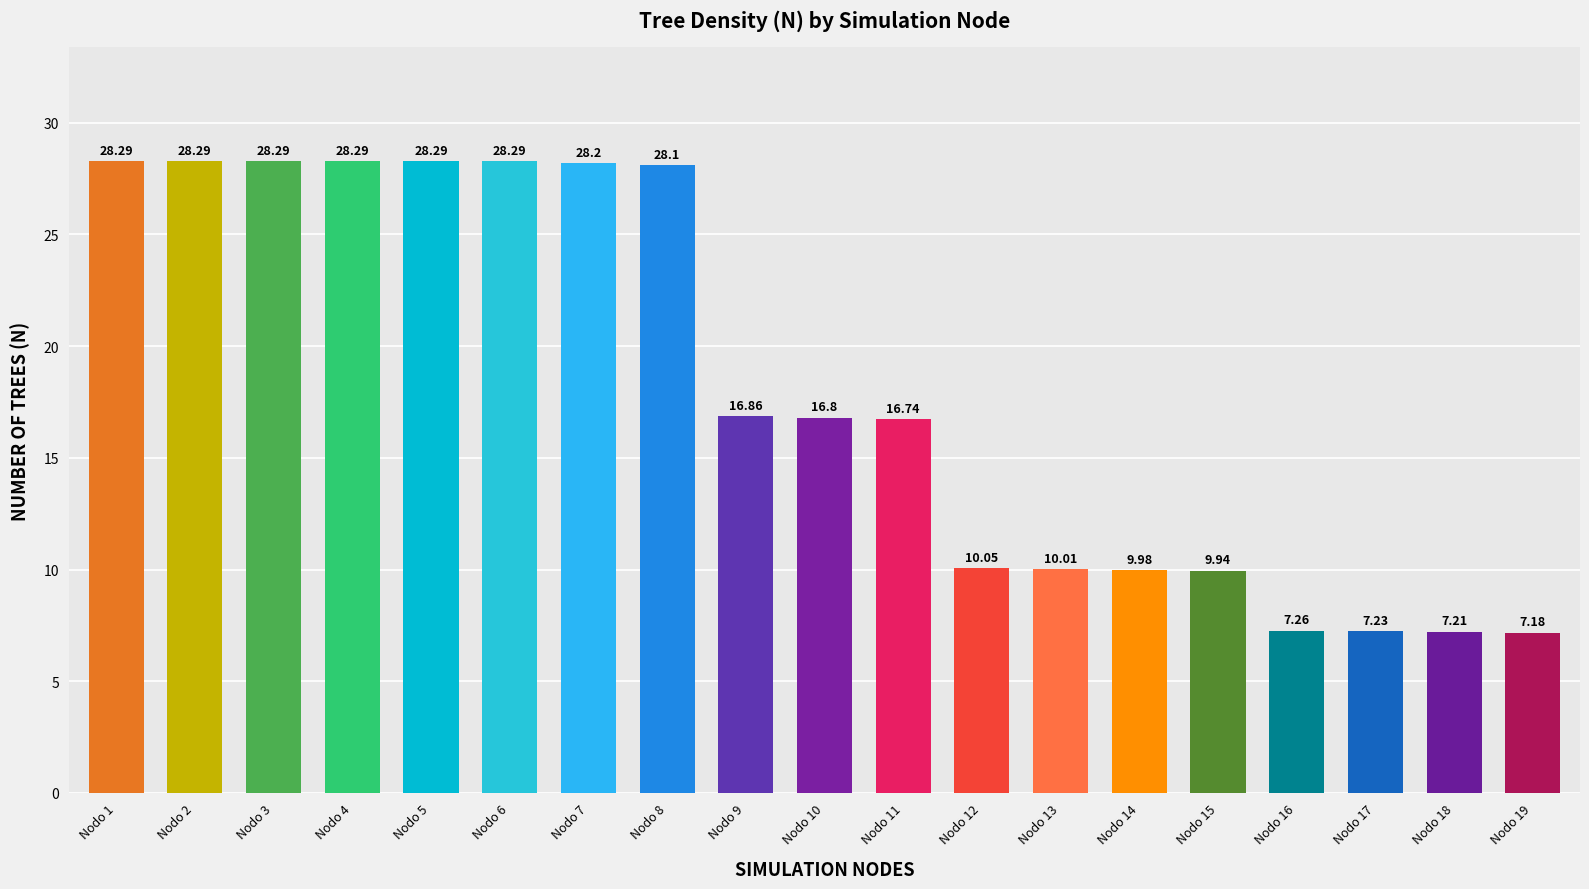

Where does the data first go above 16?

Nodo 1